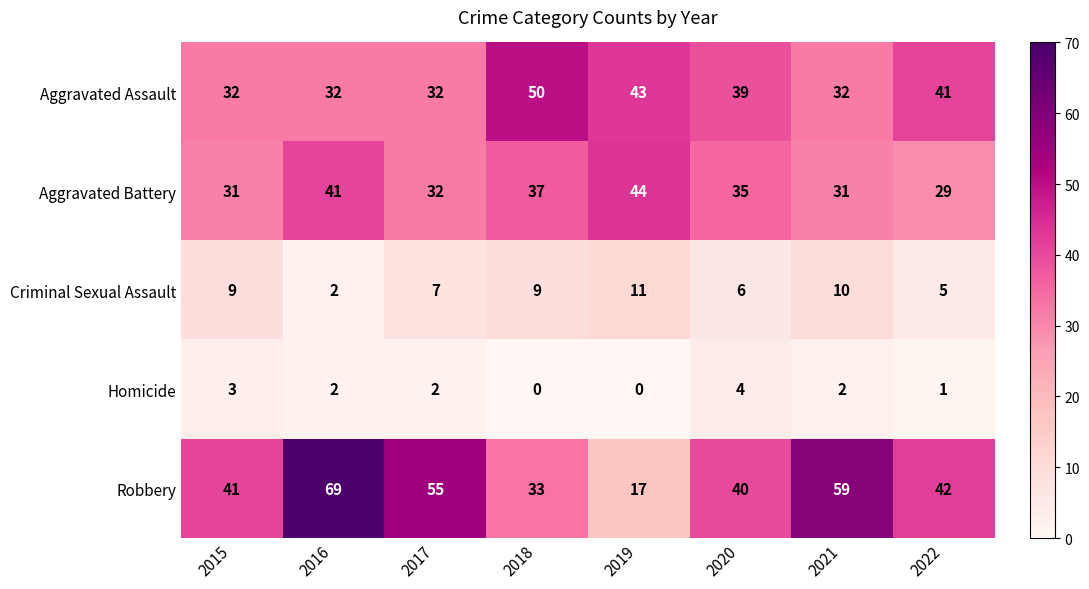

Rank the series by their maximum value, from lowest to highest.

Homicide, Criminal Sexual Assault, Aggravated Battery, Aggravated Assault, Robbery